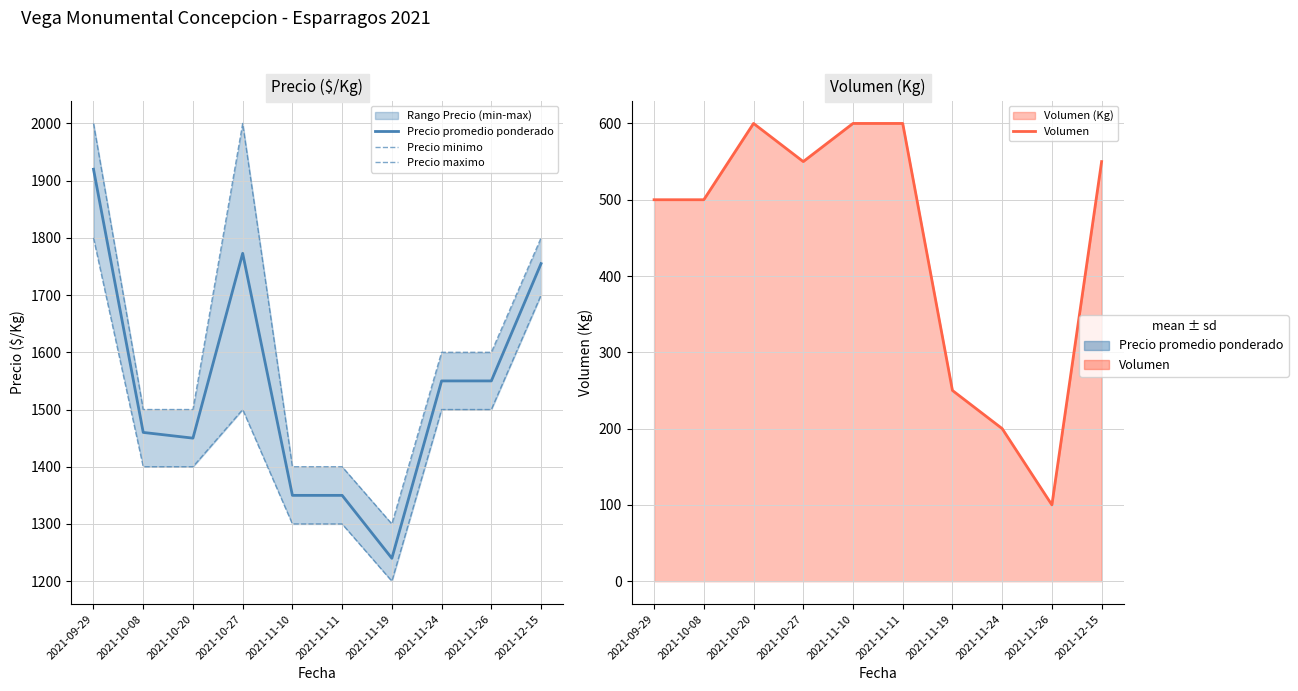

True or false: Volumen and Precio maximo cross at least once.

False